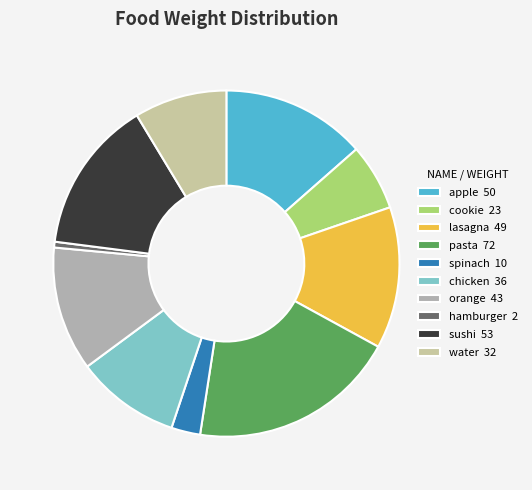

How many slices are in this pie chart?

10